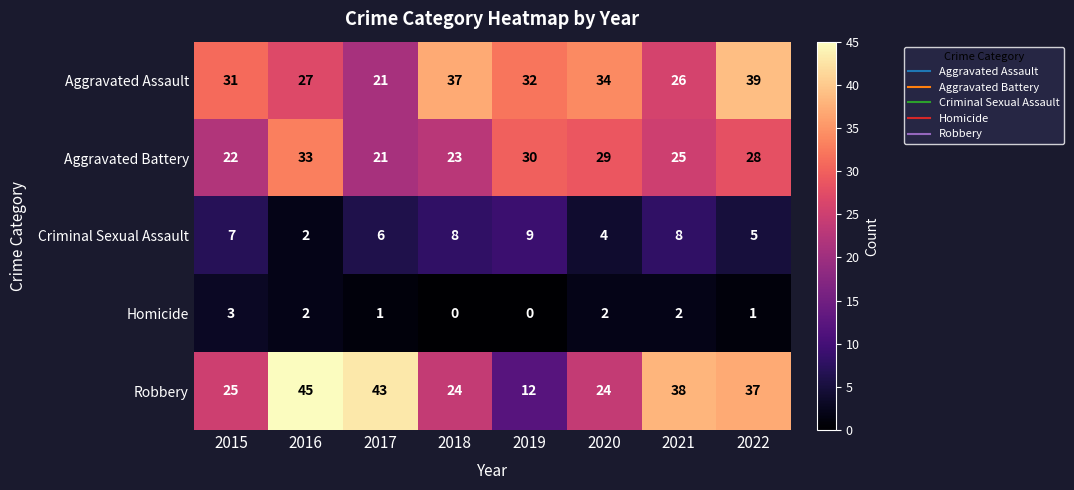

Between 2016 and 2019, which series saw the biggest shift?

Robbery